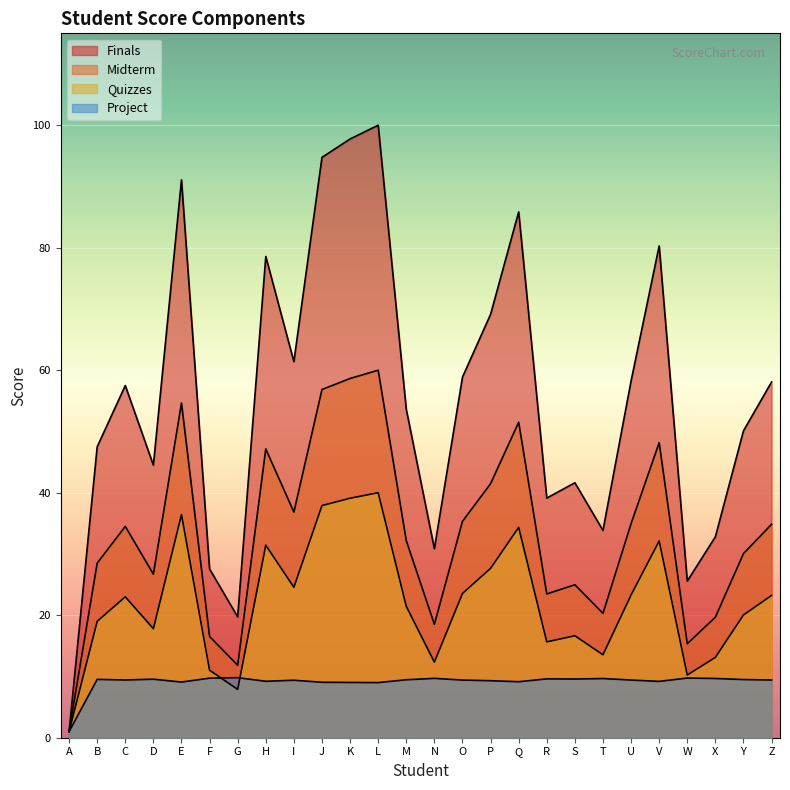

True or false: Quizzes and Finals intersect in this chart.

False